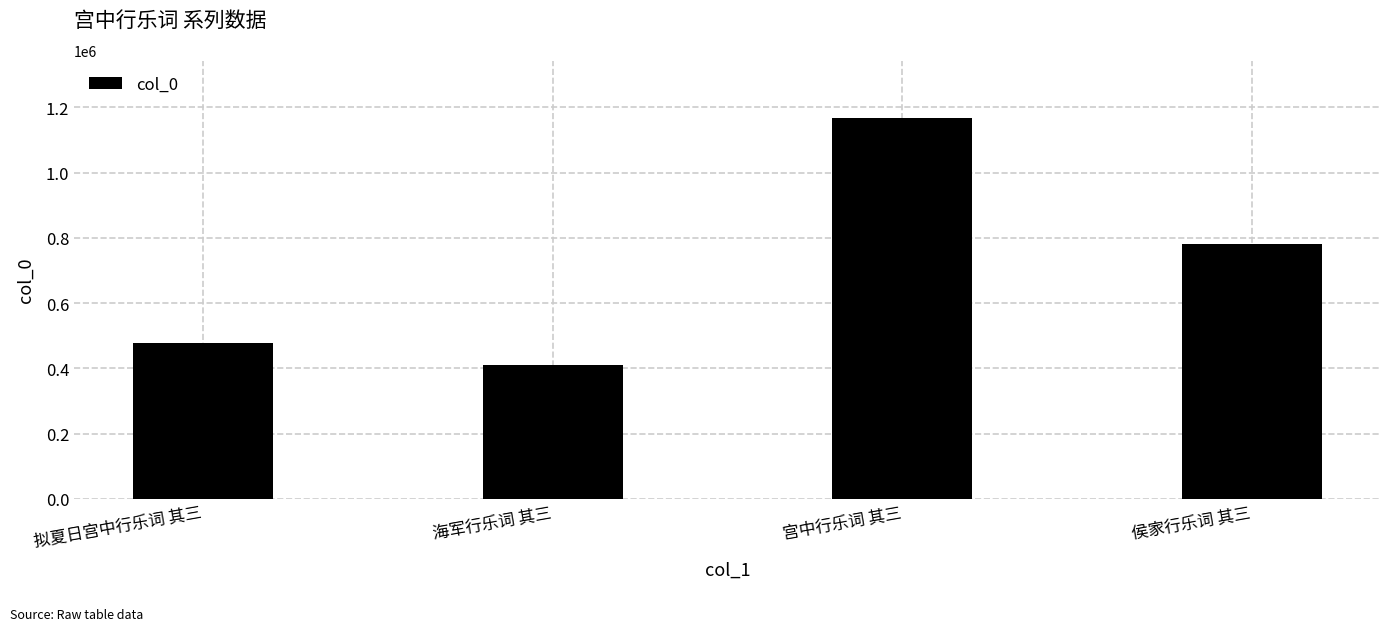

How many categories are shown in the chart?

4